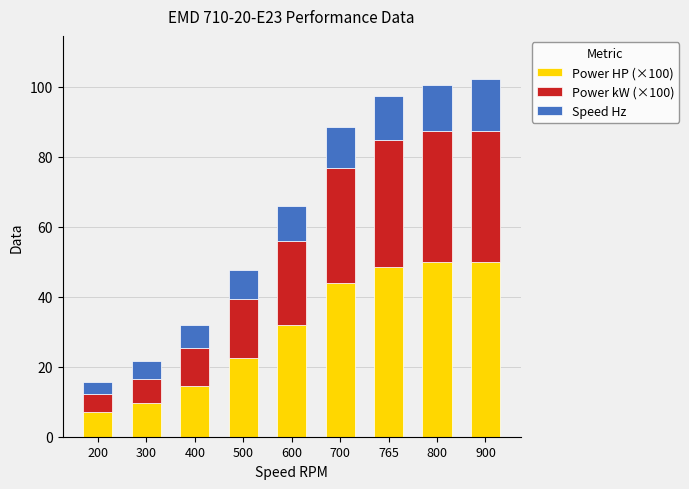

What is the total value across all series at 300?

21.6